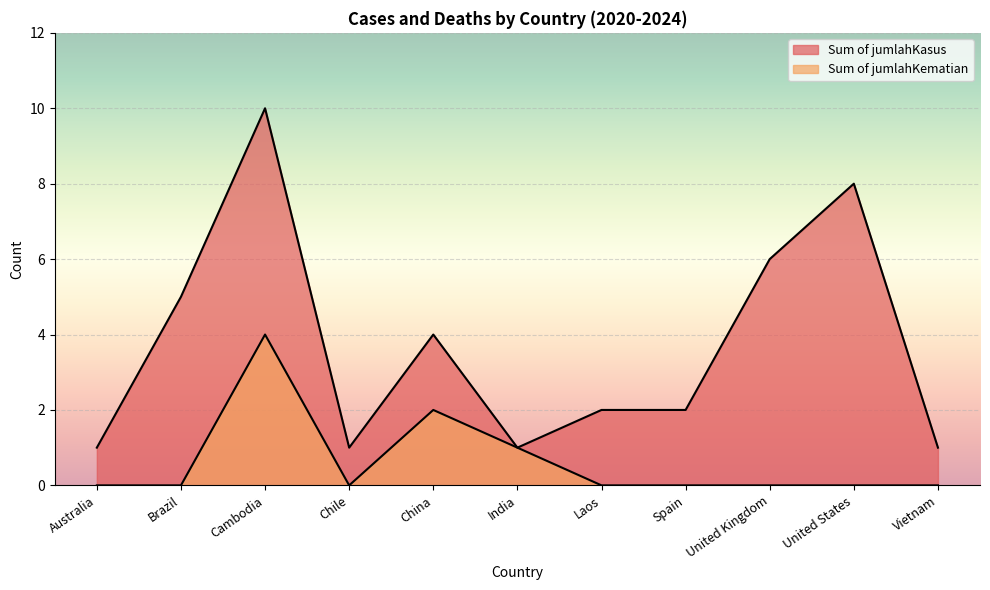

At how many categories does at least one series exceed 2?

5